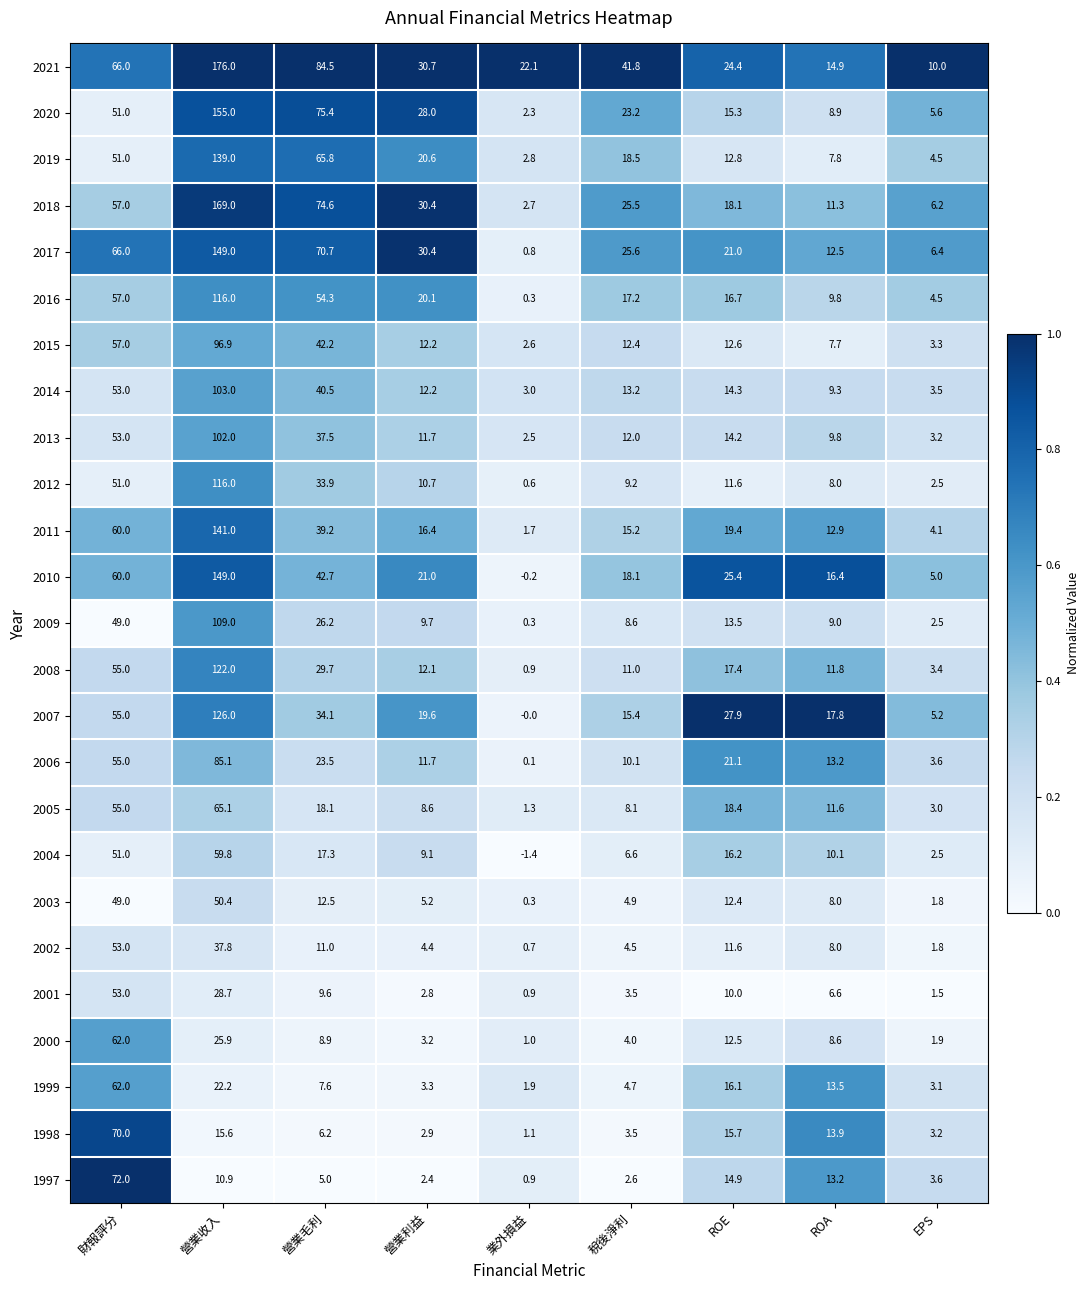

At which category is the sum across all series the highest?

營業收入